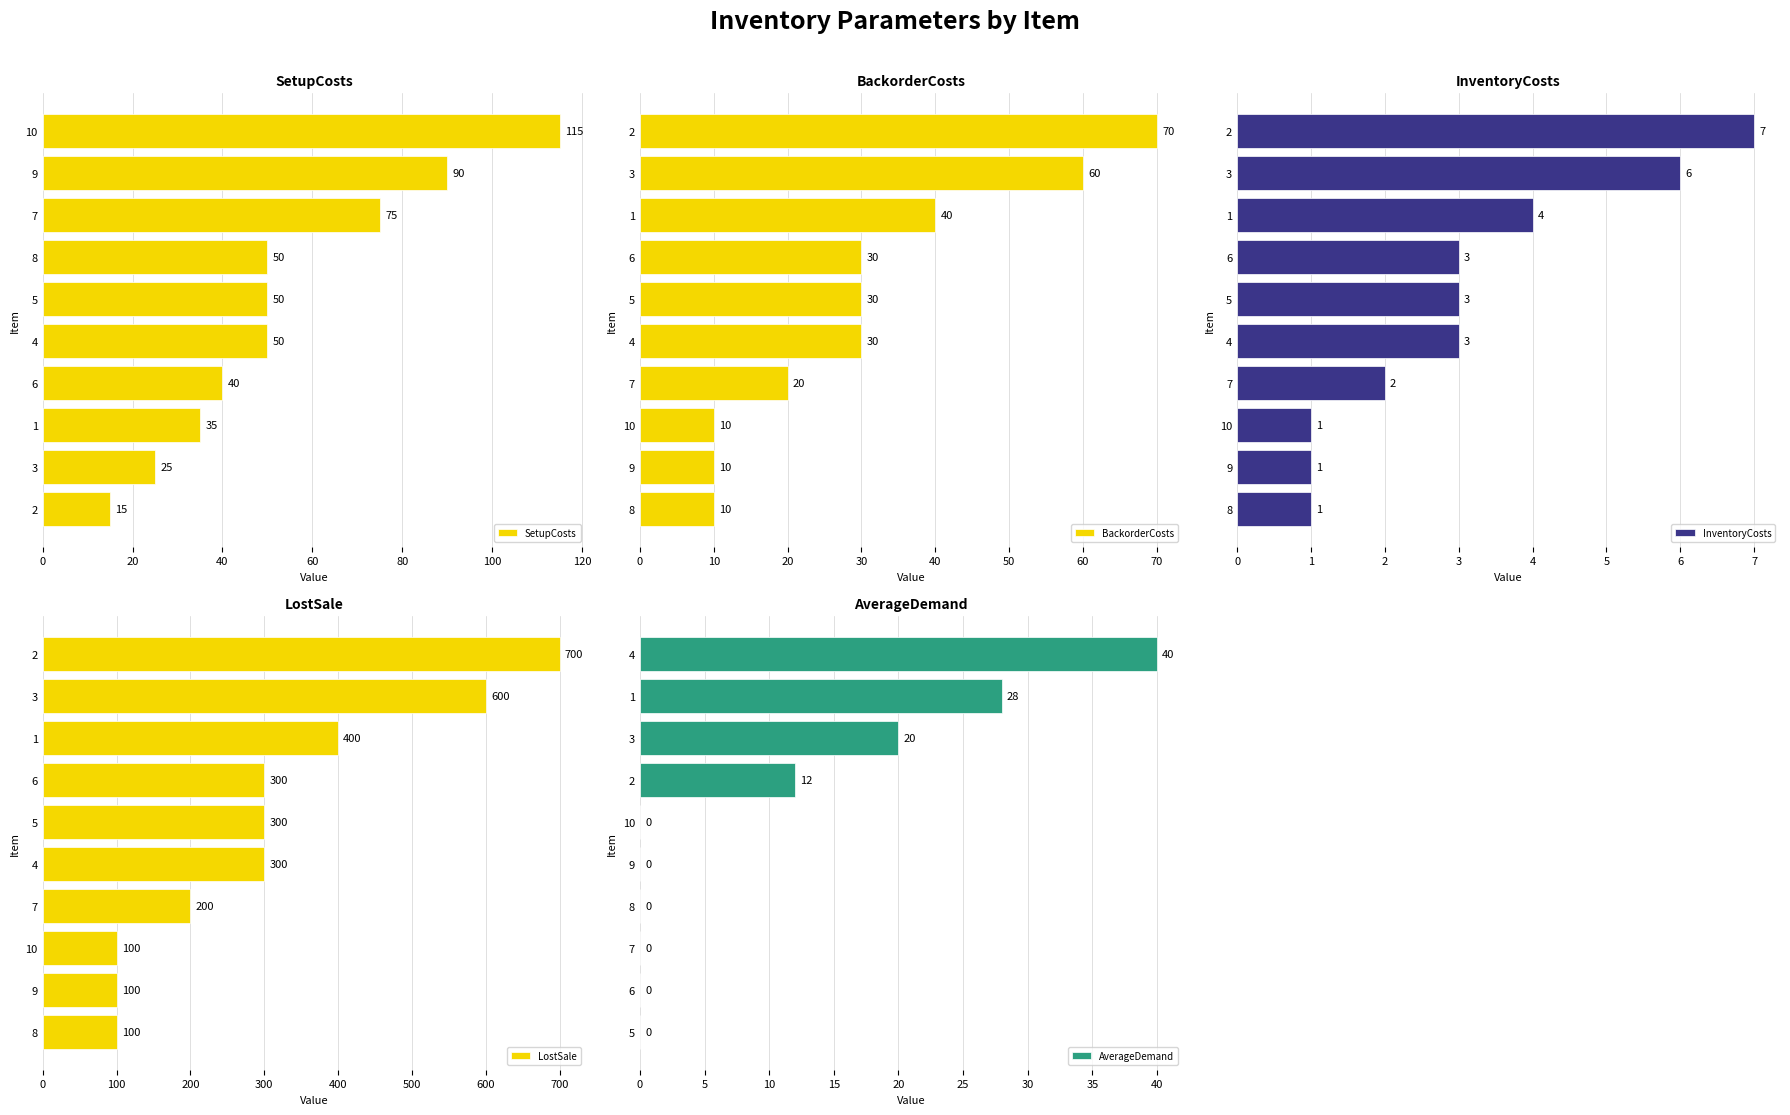

How many categories are shown in the chart?

10